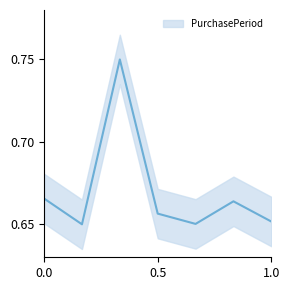

How many distinct data groups are displayed?

1